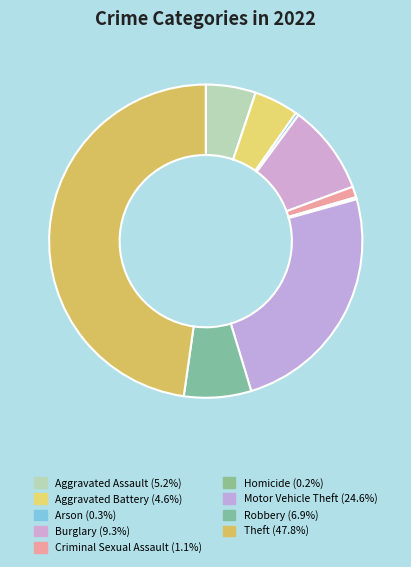

Does Theft represent more than half of the total?

No